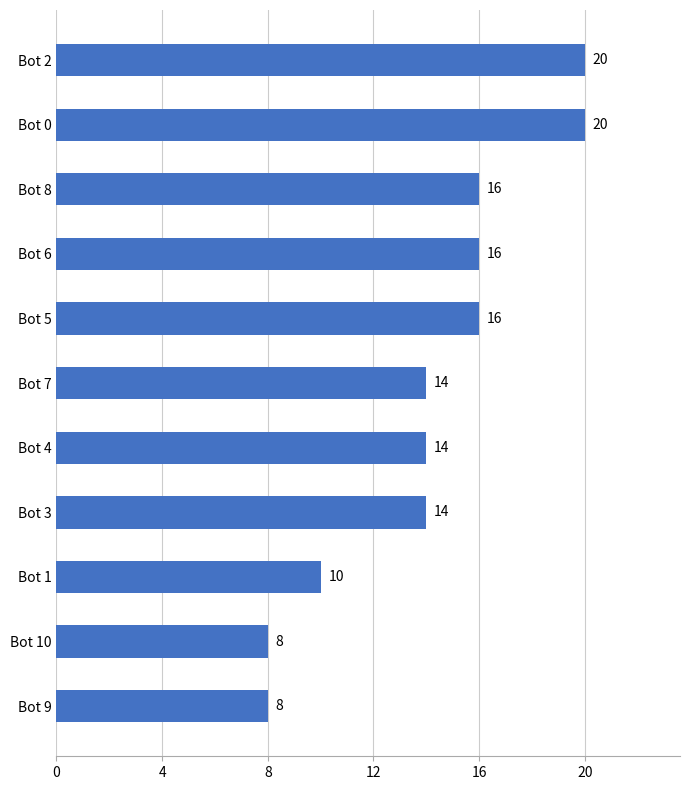

How many data points are less than 14?

3